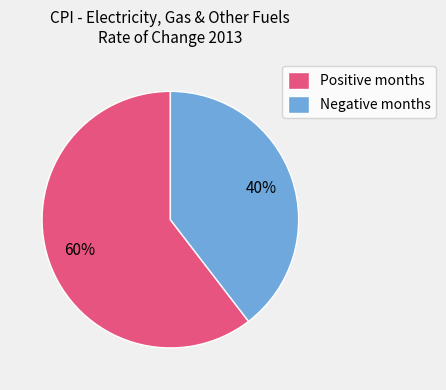

To the nearest percent, what portion does Positive months represent?

60%